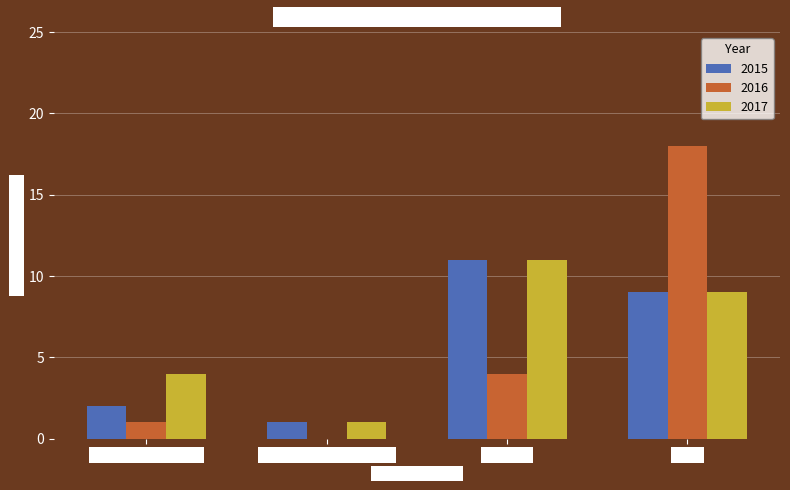

Between Criminal Sexual Assault and Theft, which series saw the biggest shift?

2016